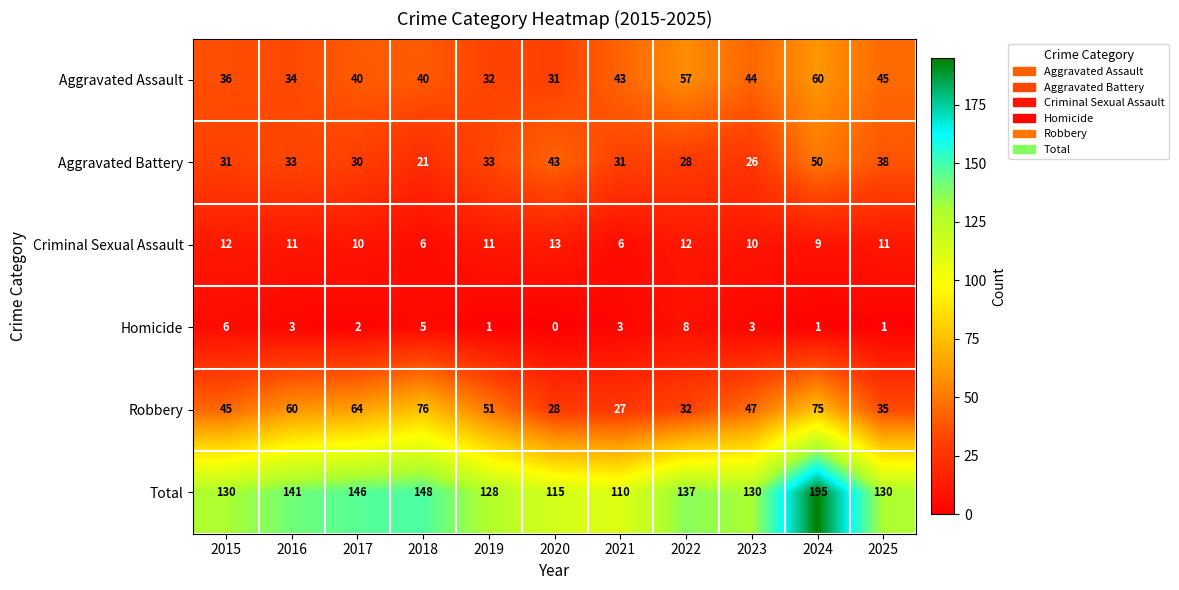

How many categories are shown in the chart?

11